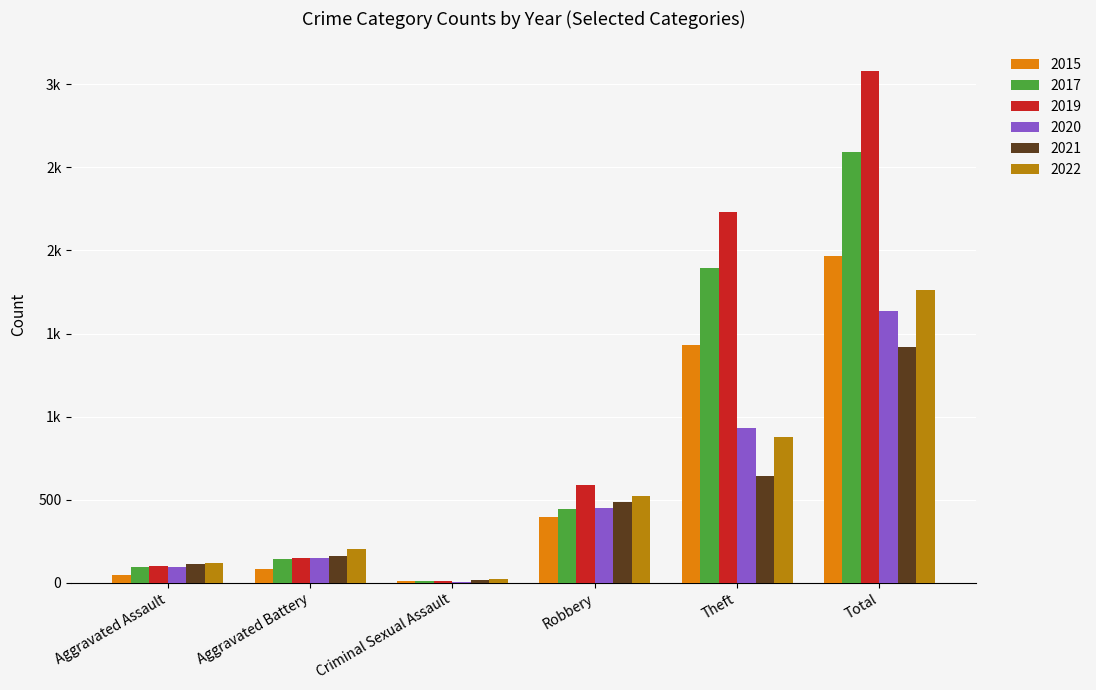

Is the value of 2017 at Aggravated Battery greater than the value of 2020 at Aggravated Assault?

Yes